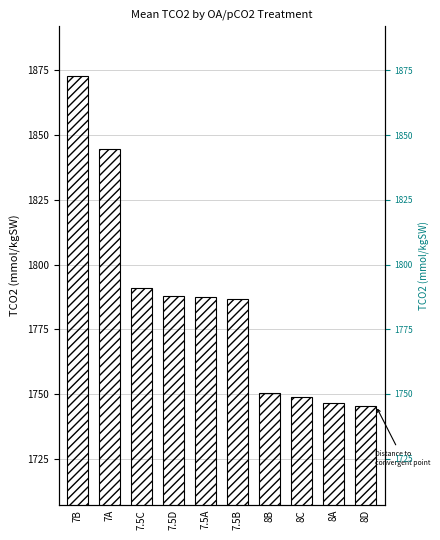

What is the smallest value displayed?

1745.4